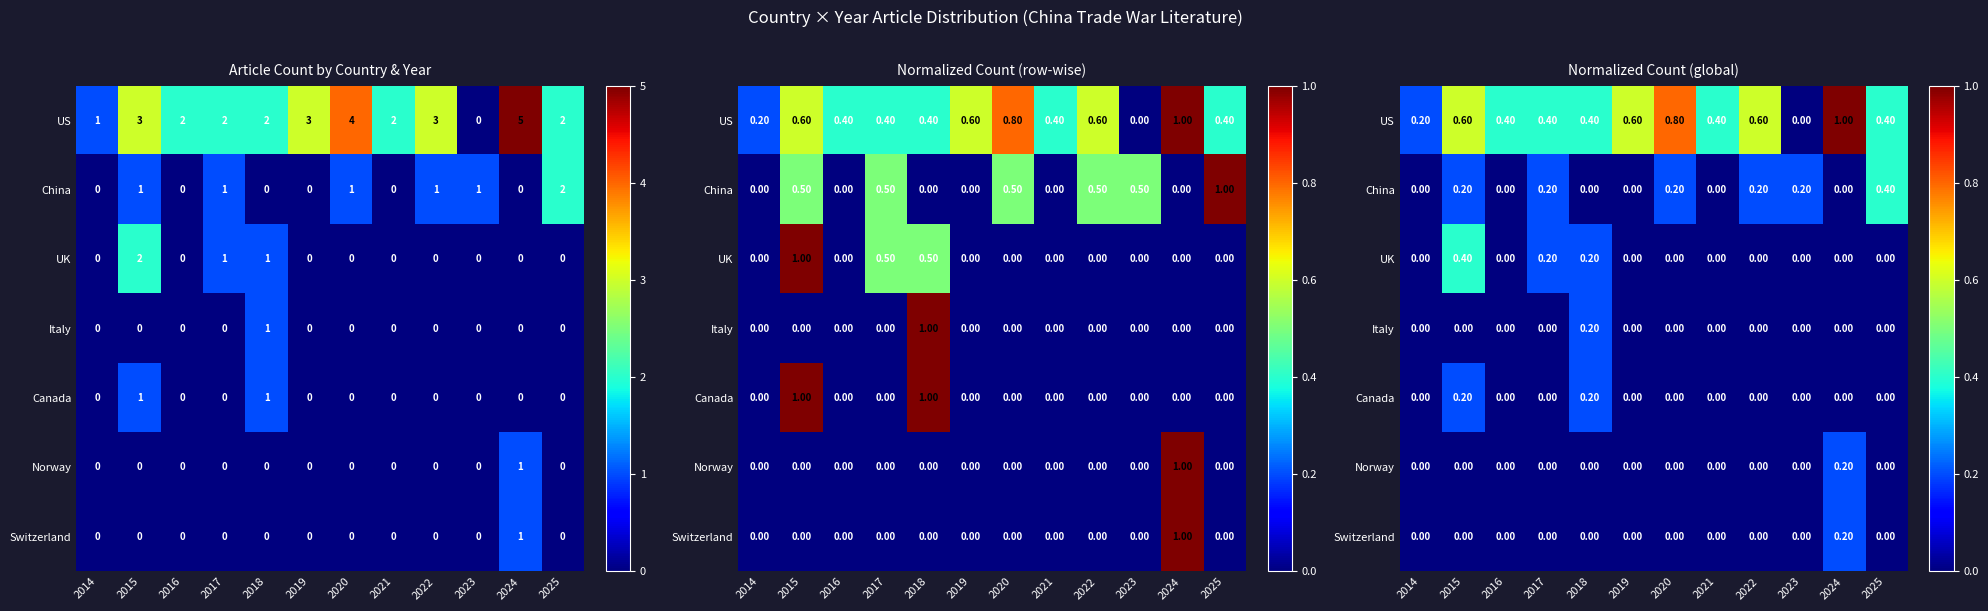

Between 2022 and 2016, which is larger?

2022